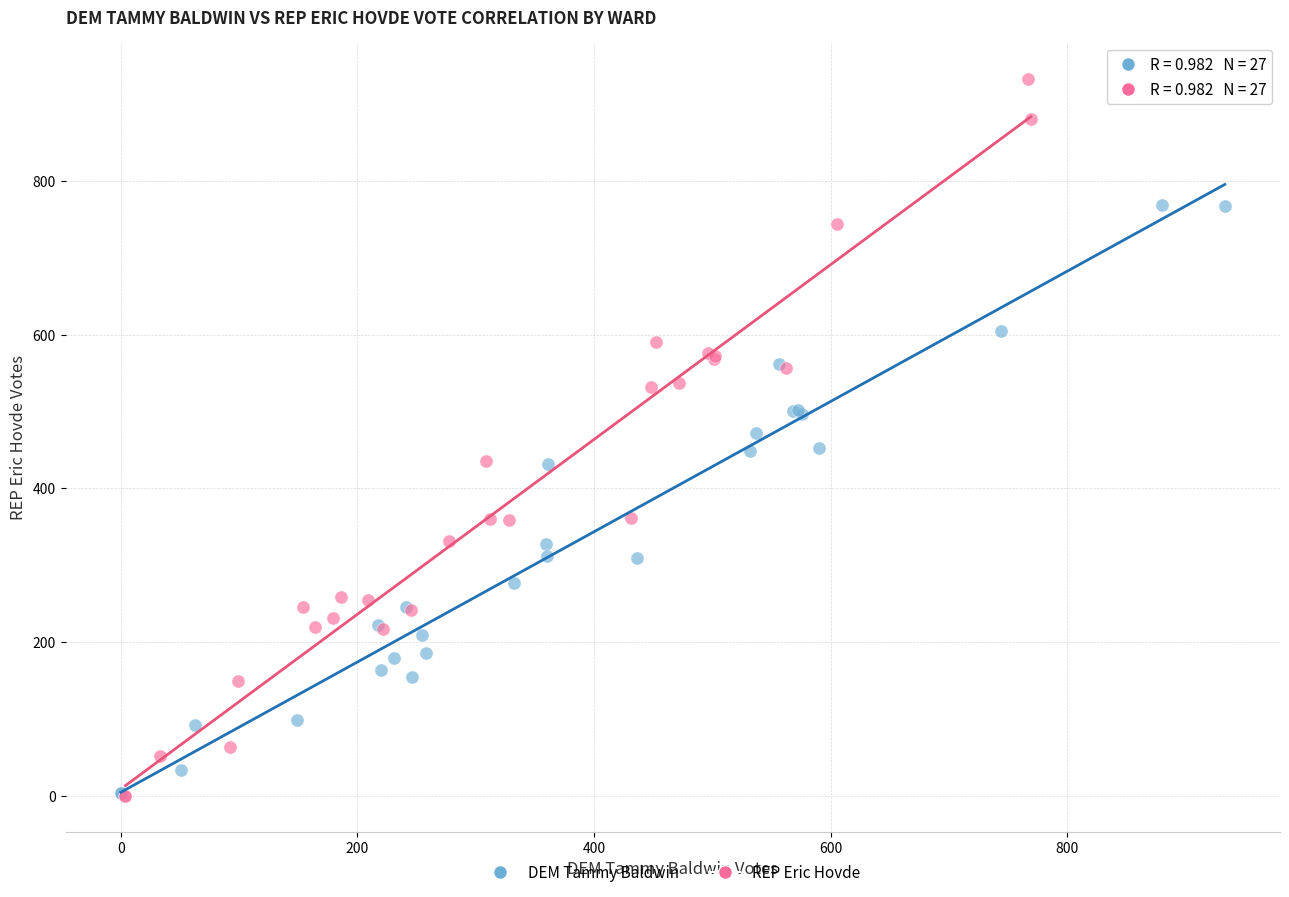

Which series has the widest spread of Y values?

REP Eric Hovde